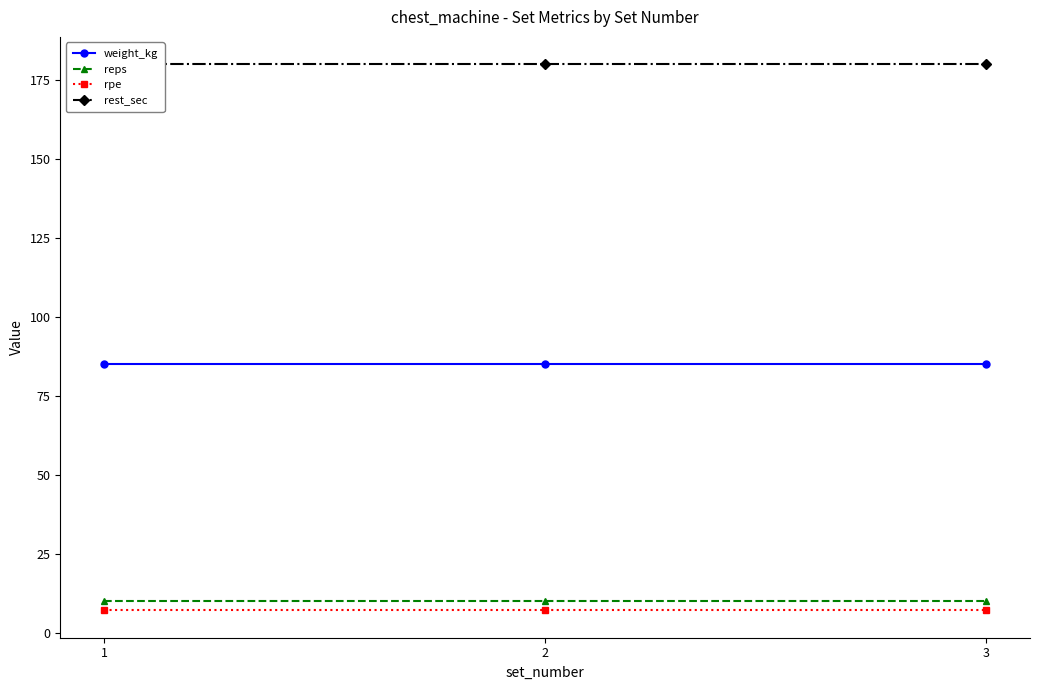

What are all the series names shown in the legend?

weight_kg, reps, rpe, rest_sec